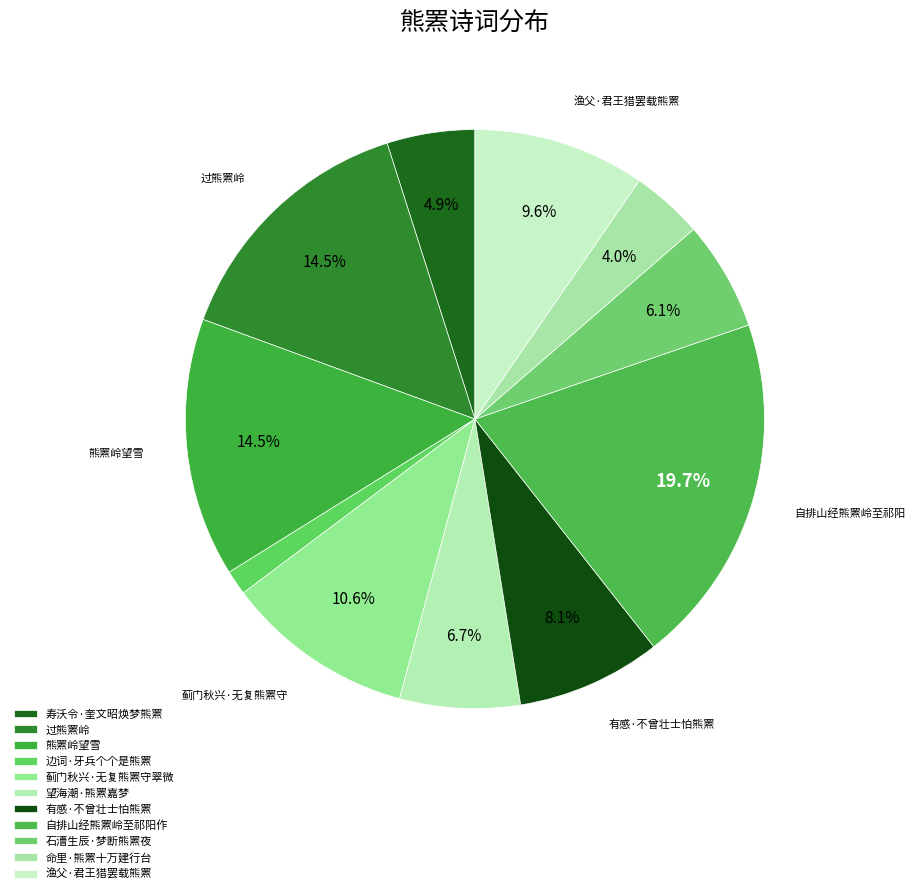

Approximately how many times larger is the value at 寿沃令·奎文昭焕梦熊罴 compared to 过熊罴岭?

0.3